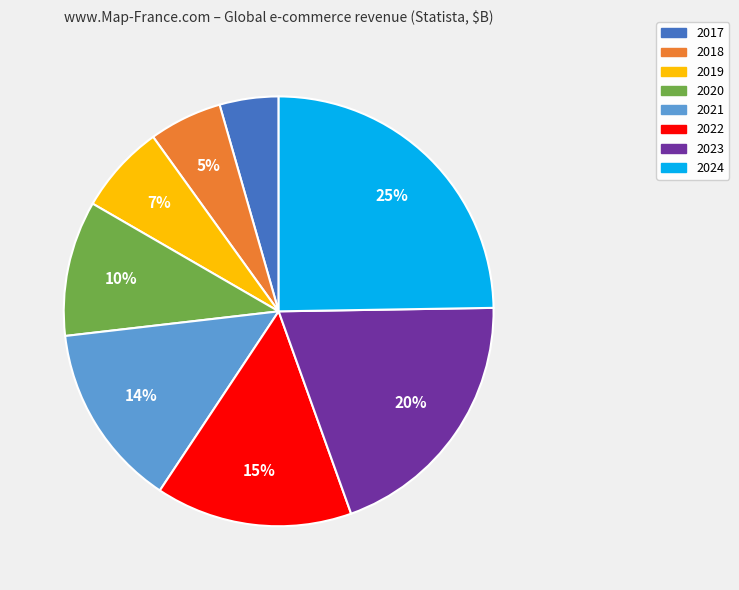

Rank the categories by value from lowest to highest.

2017, 2018, 2019, 2020, 2021, 2022, 2023, 2024